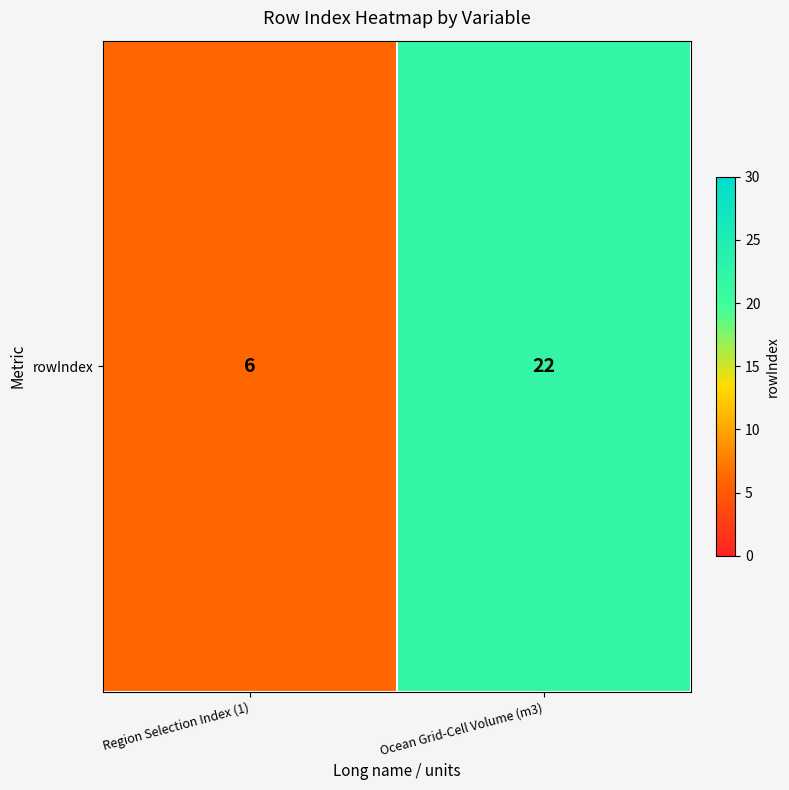

Which has a higher value, Ocean Grid-Cell Volume (m3) or Region Selection Index (1)?

Ocean Grid-Cell Volume (m3)